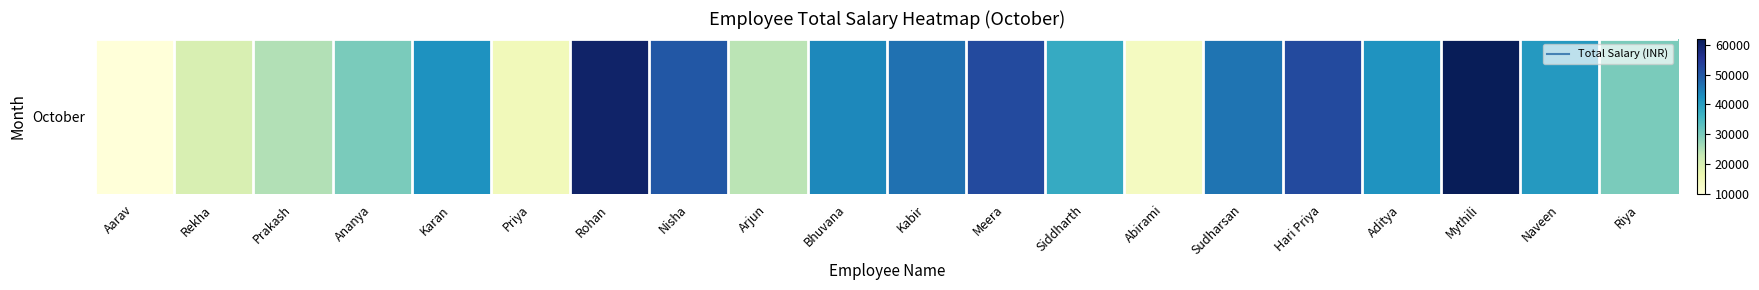

What is the change in value from Siddharth to Mythili?

+24064.5